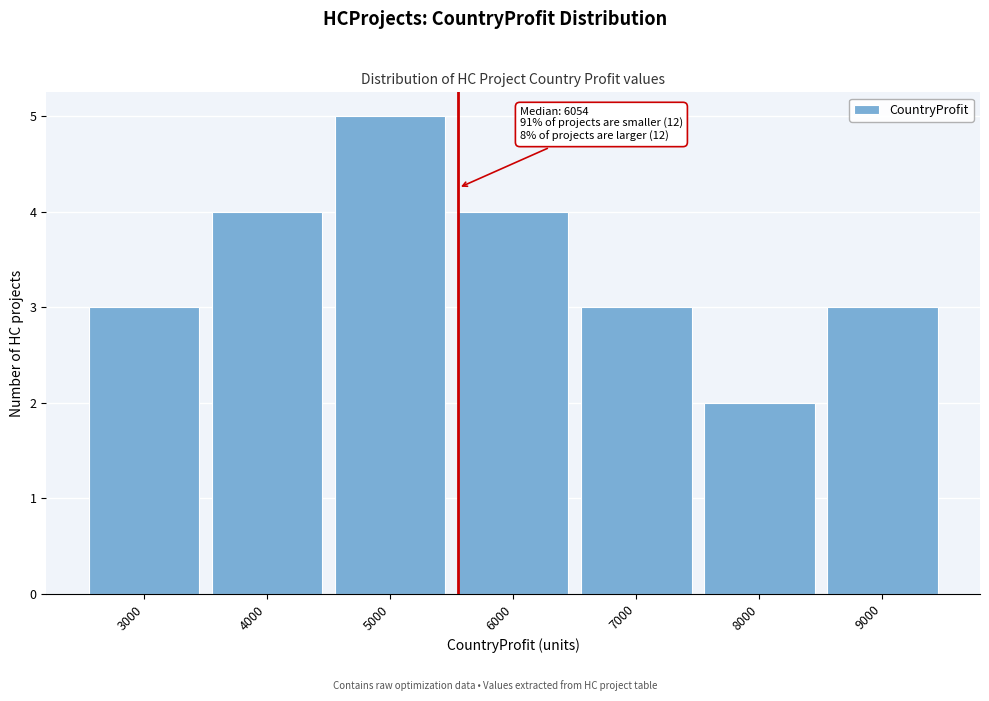

Reading left to right, what are all the values shown in this chart?

3	4	5	4	3	2	3